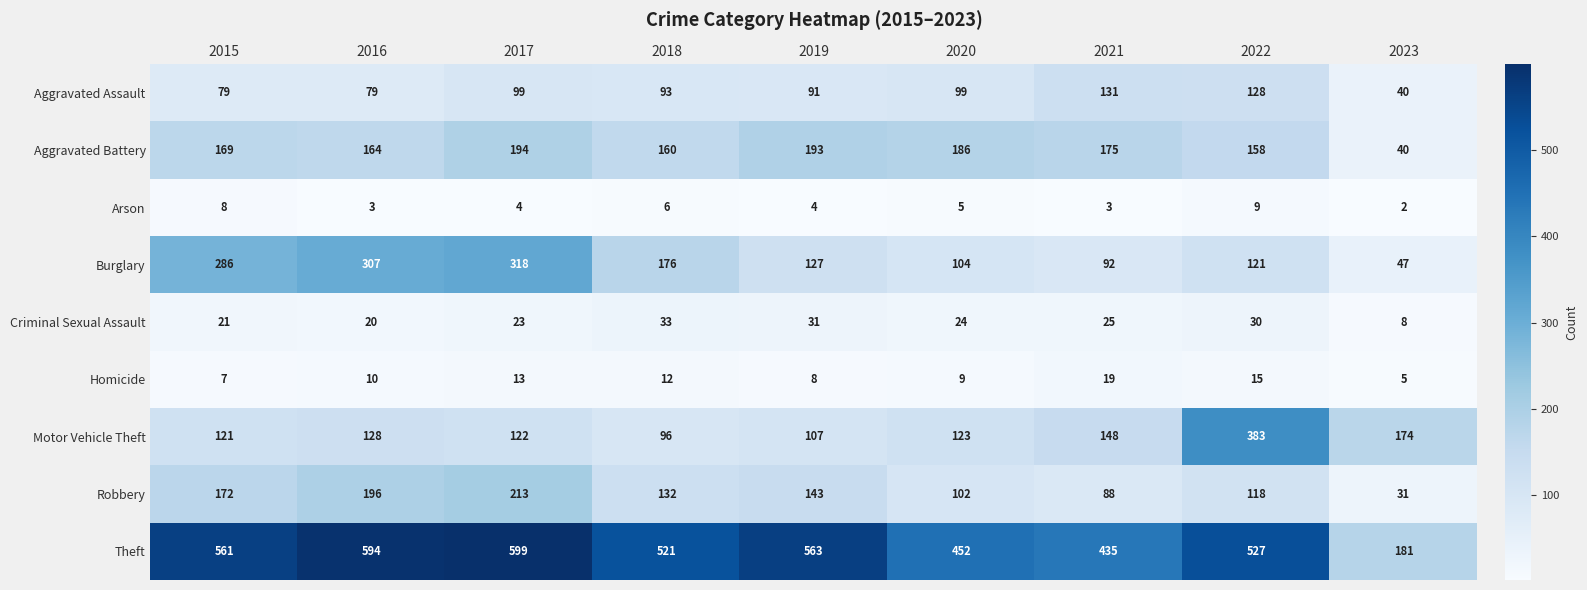

Is the value of Theft at 2023 greater than the value of Criminal Sexual Assault at 2018?

Yes